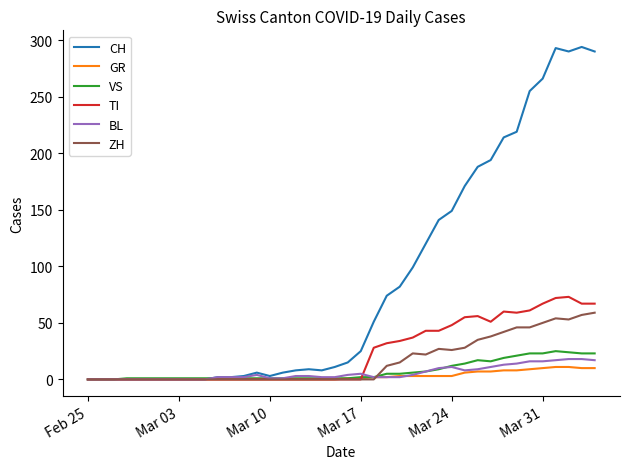

Which series has the largest total across all categories?

CH